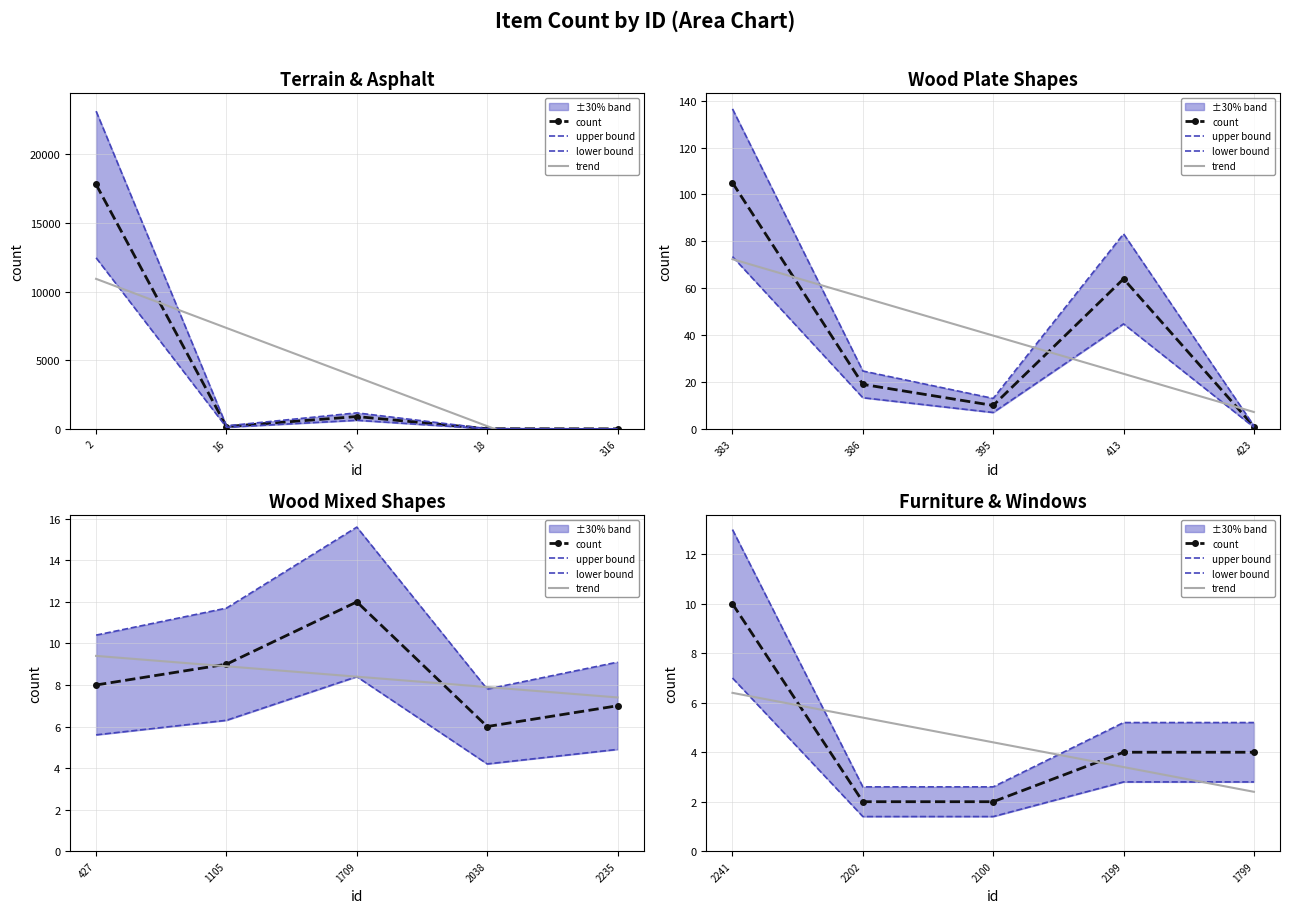

List the series in order of their peak value, highest first.

upper bound, count, lower bound, trend